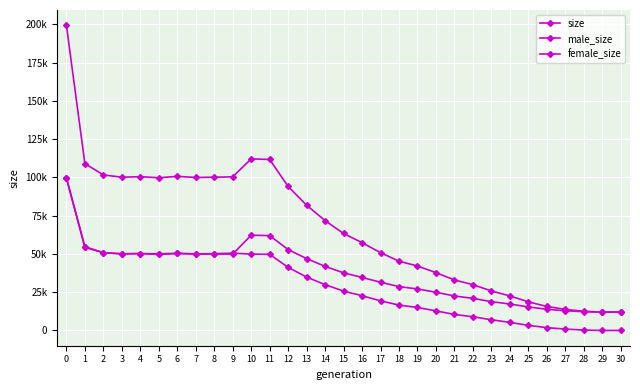

Is it true that female_size equals 15014 at 19?

True